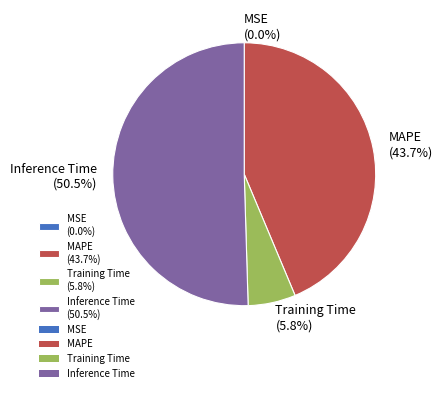

What is the majority slice?

Inference Time (50.5%)